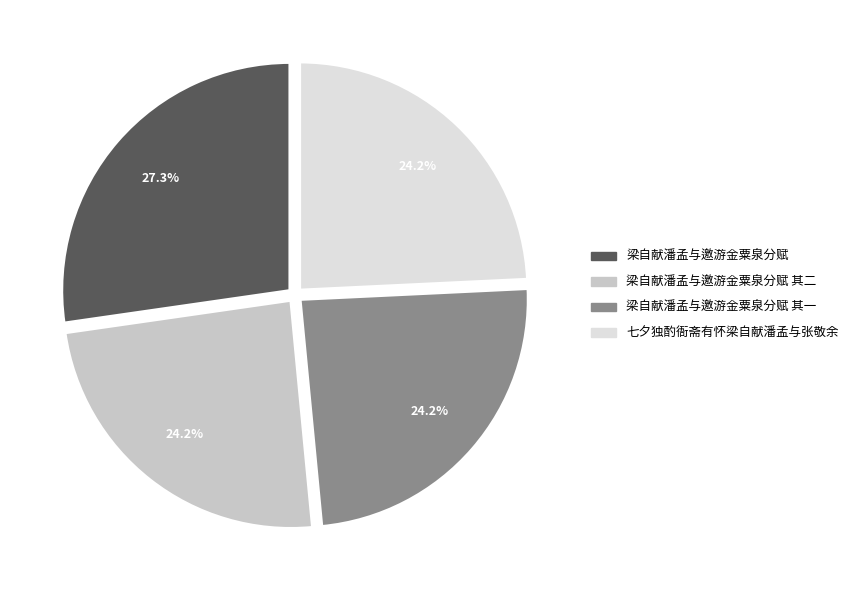

Count the number of slices in the pie.

4